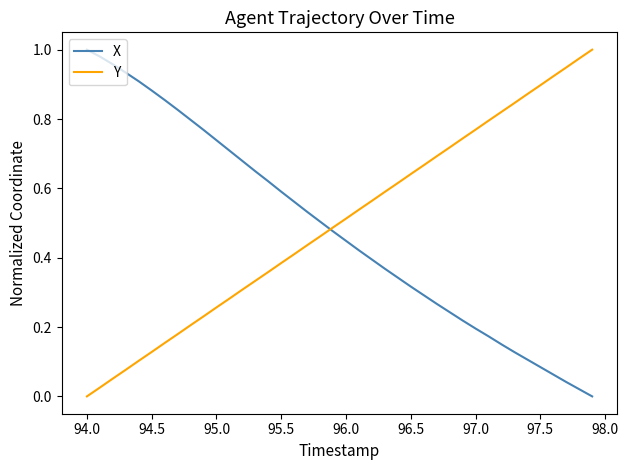

Is this an area chart (filled region under the line)?

No